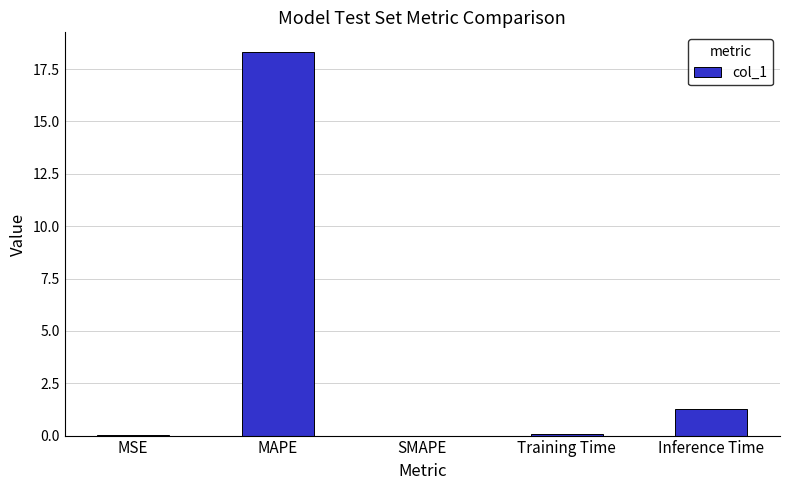

Which label corresponds to the largest value in the chart?

MAPE